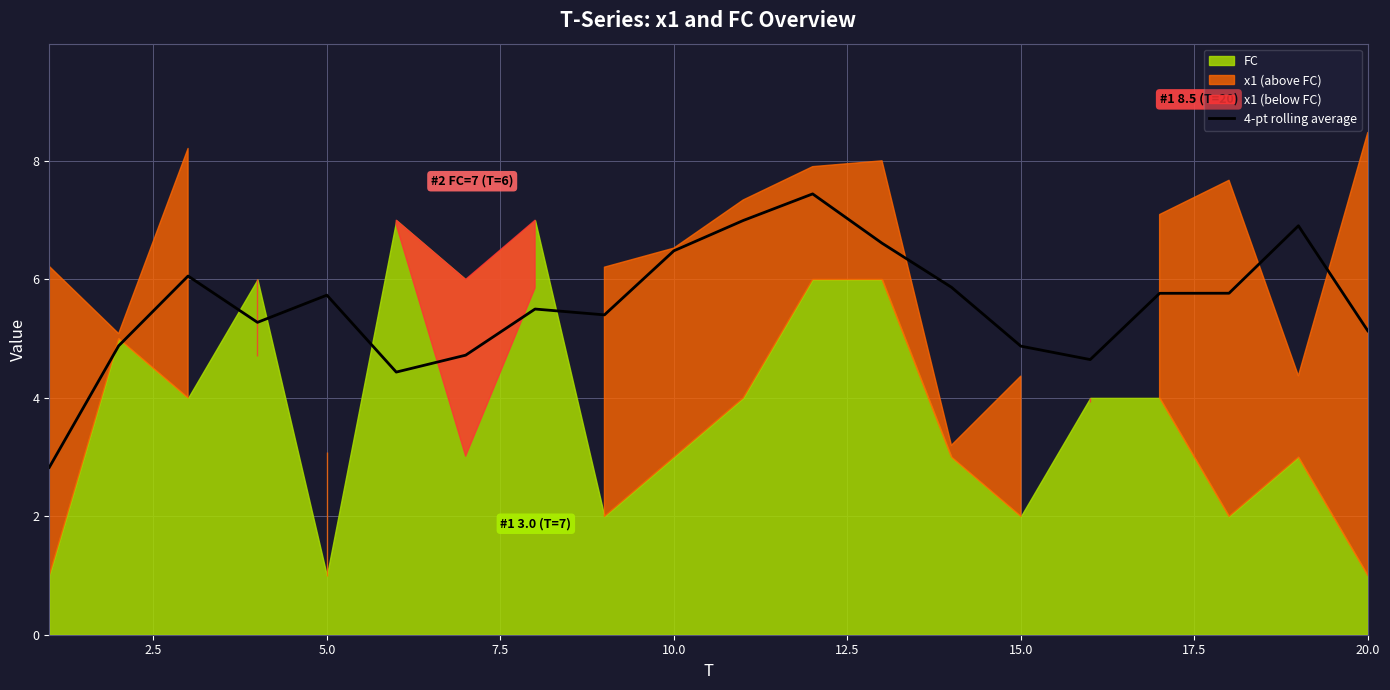

What is the minimum value for 4-pt rolling average?

2.8